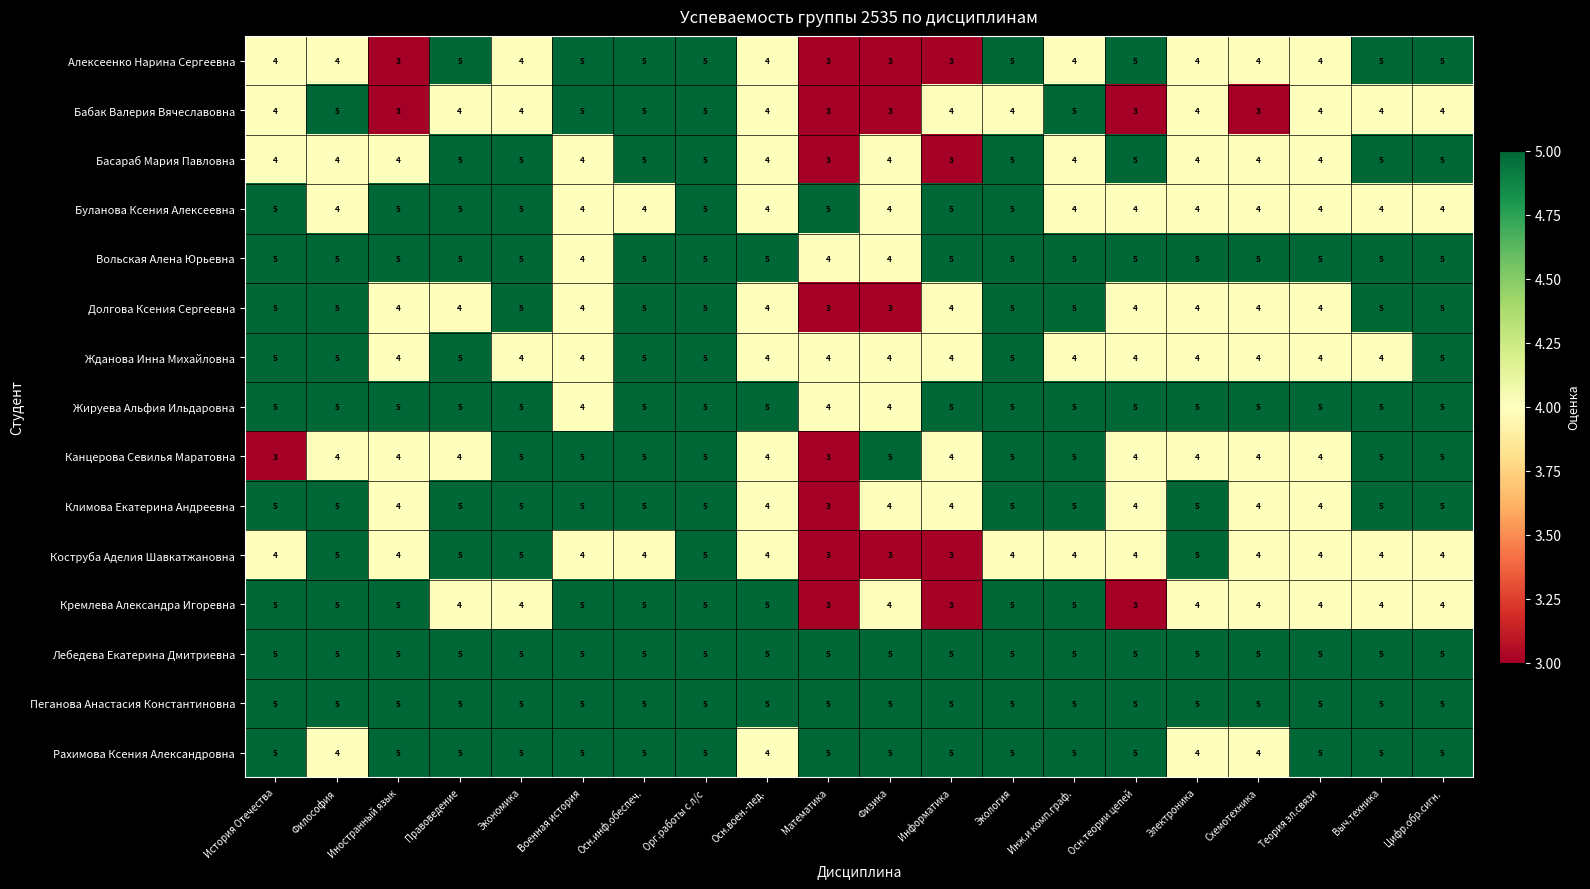

True or false: Кремлева Александра Игоревна has a value of 5 at Военная история.

True